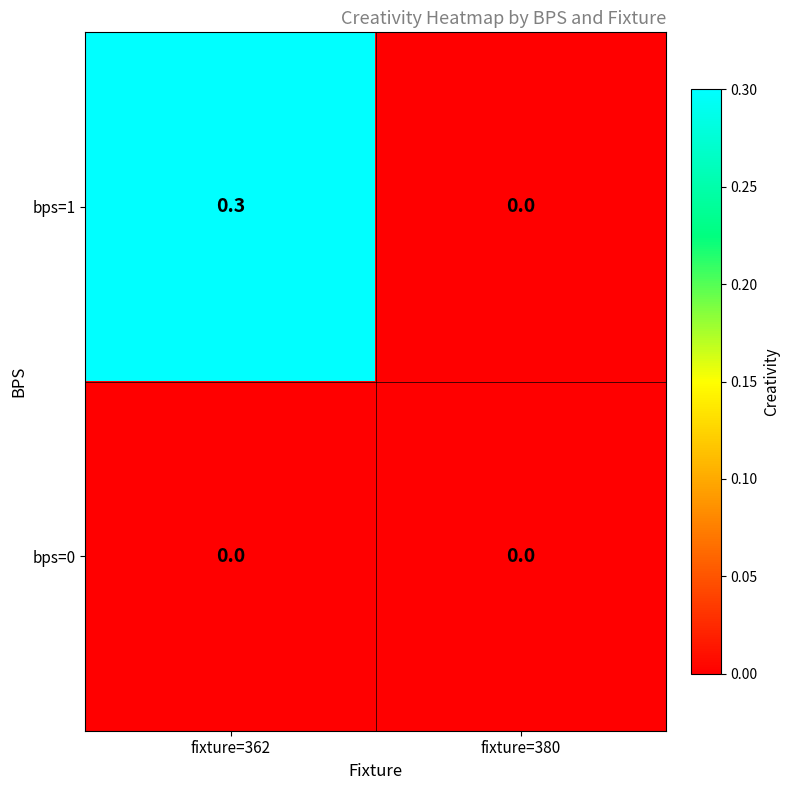

Which category has the highest value across all series?

fixture=362